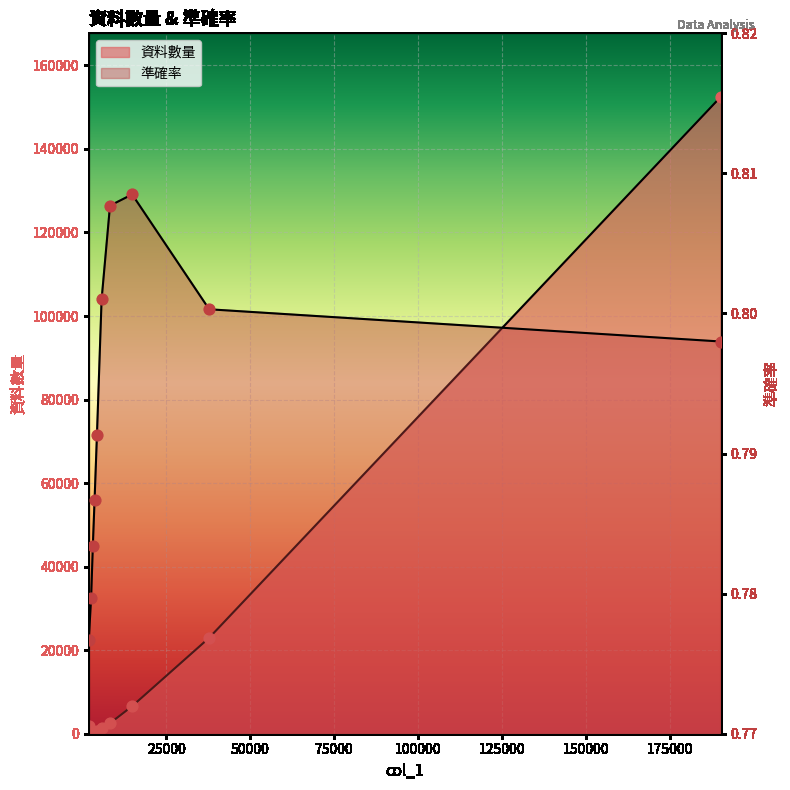

At how many categories does at least one series exceed 47526?

1